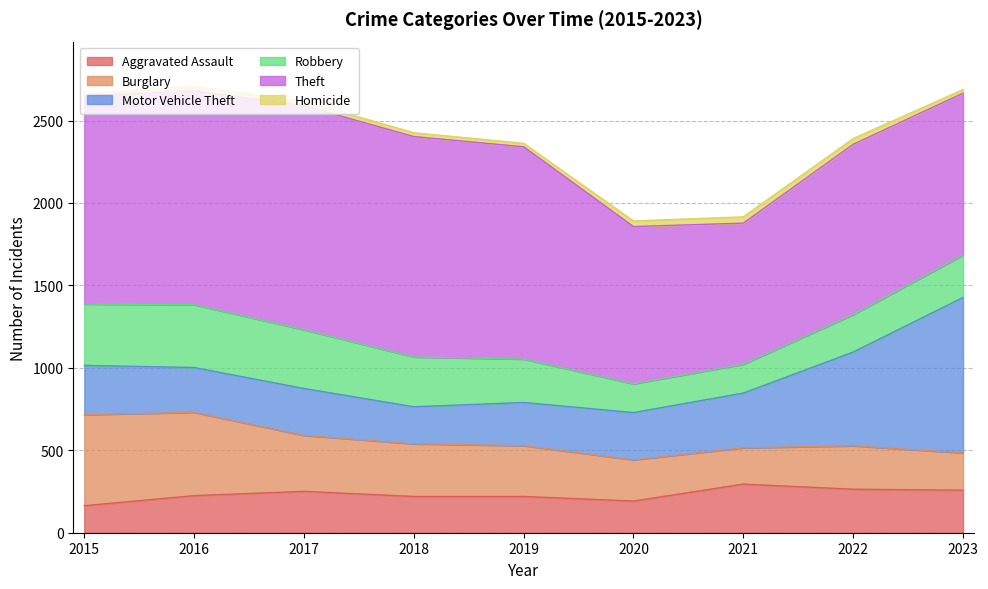

What is the average value of the Burglary series?

331